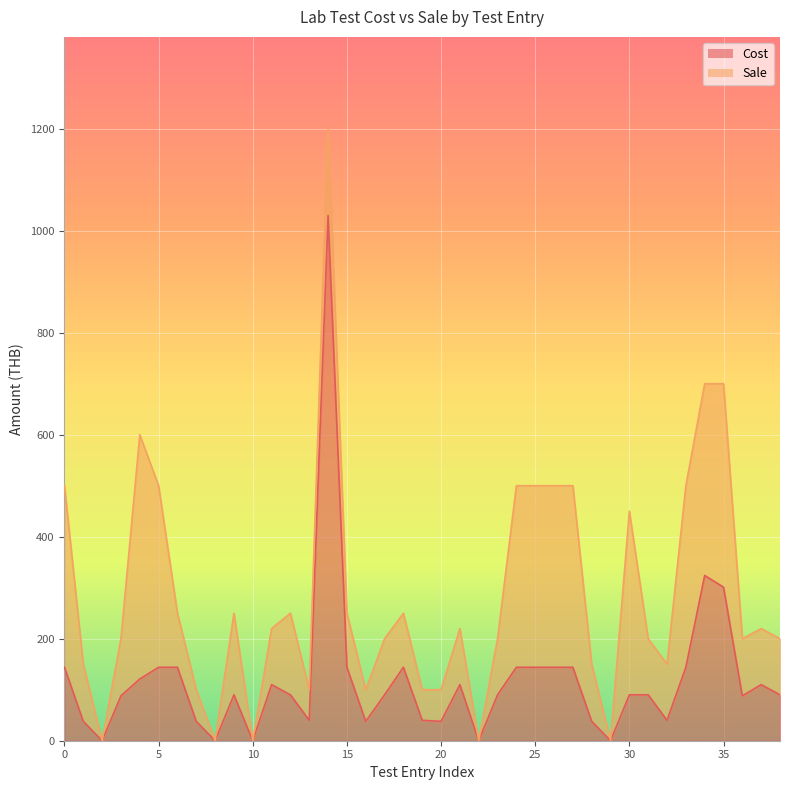

True or false: Sale and Cost intersect in this chart.

False